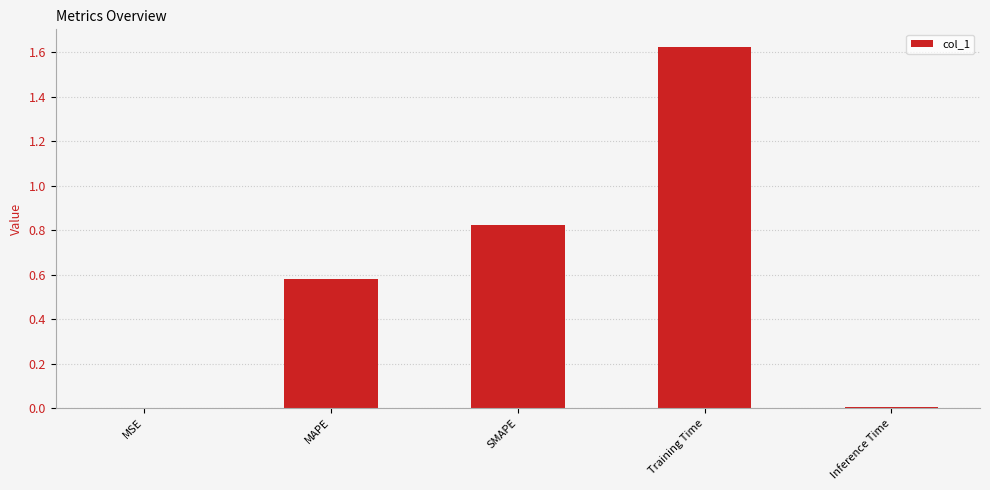

Which label corresponds to the largest value in the chart?

Training Time